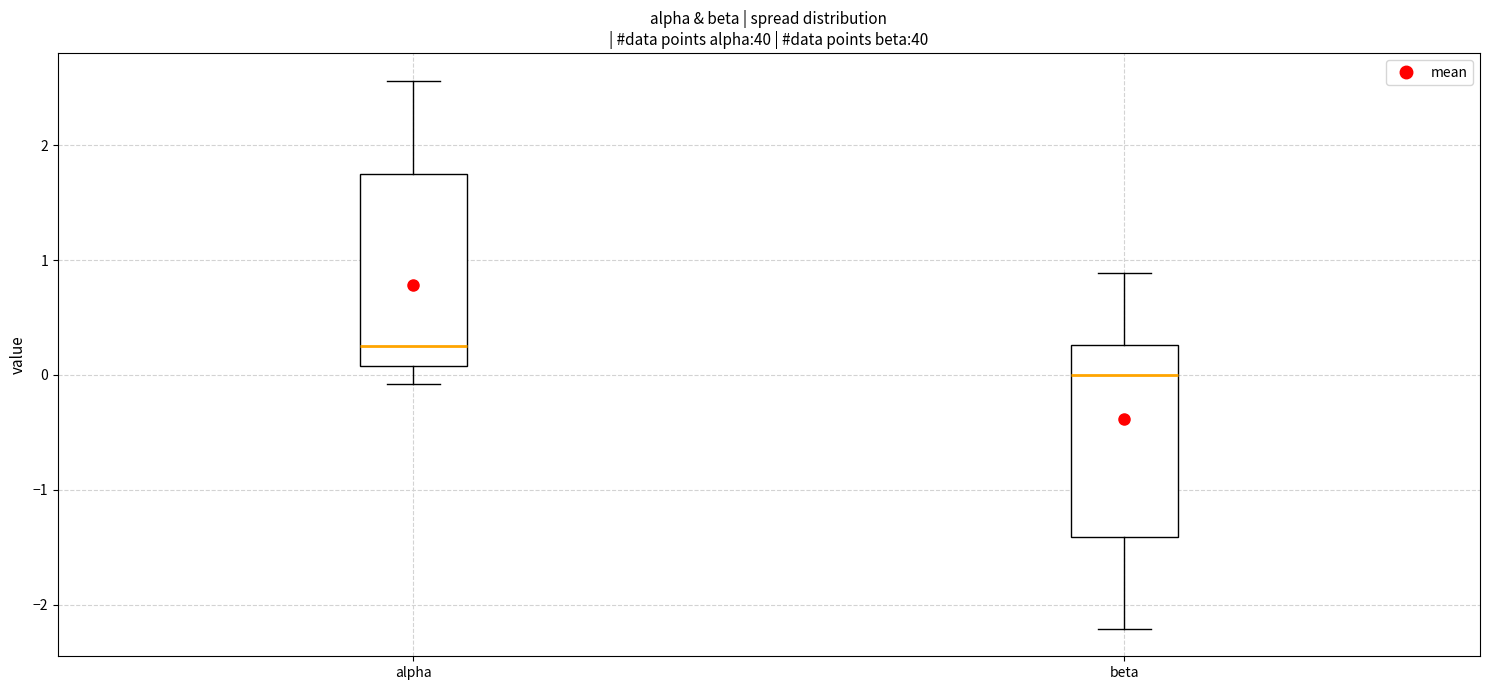

Which box has the lowest median line?

beta